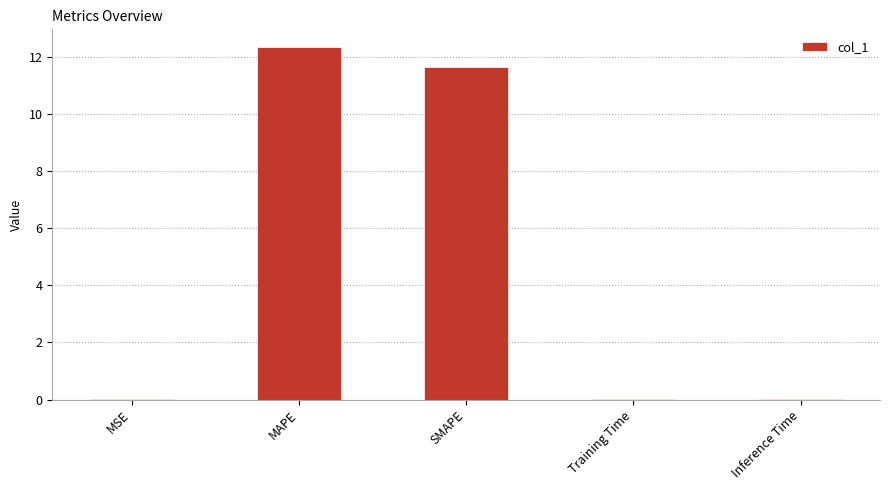

The chart shows a value of 0.0 at Inference Time. True or false?

True